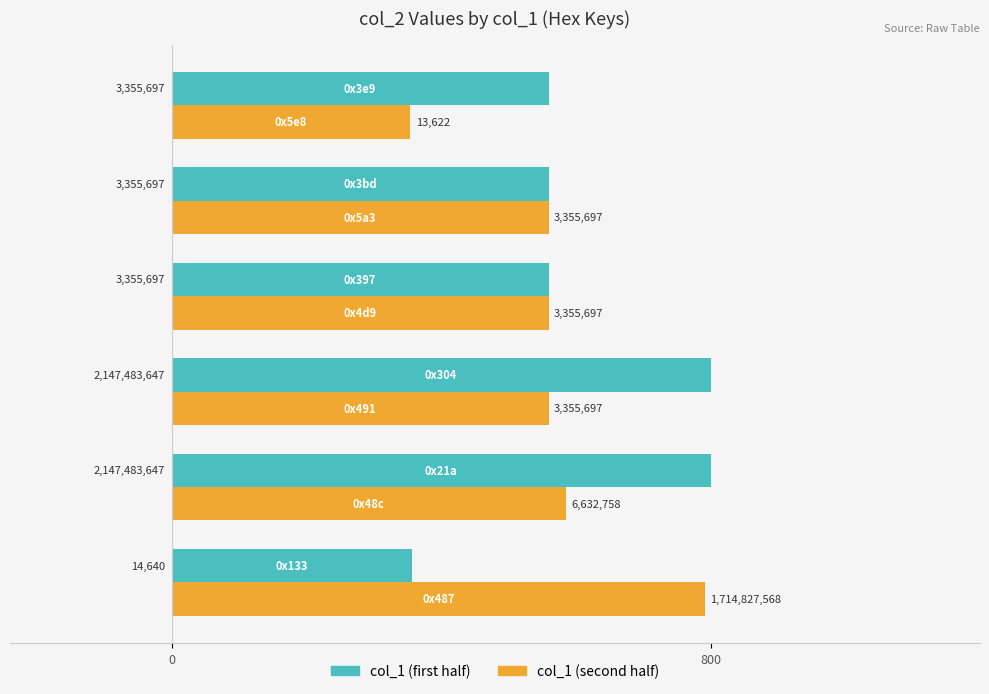

What are all the series names shown in the legend?

col_1 (first half), col_1 (second half)